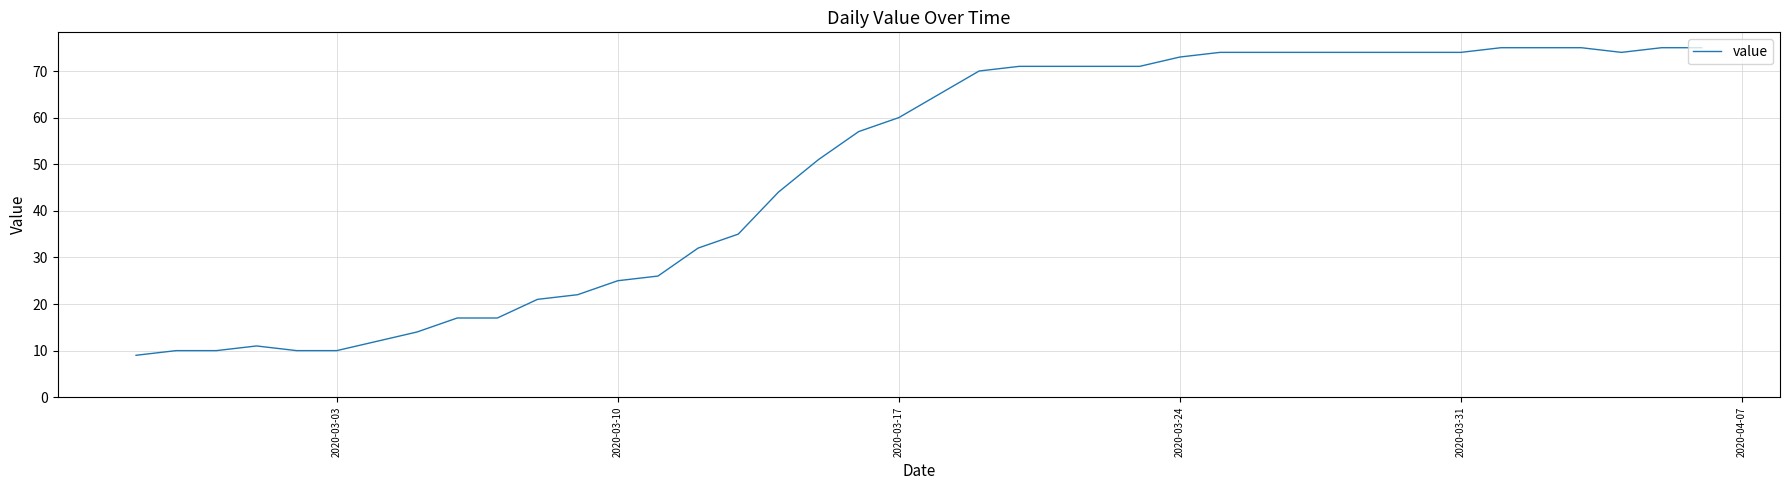

What is the minimum value shown in the chart?

9